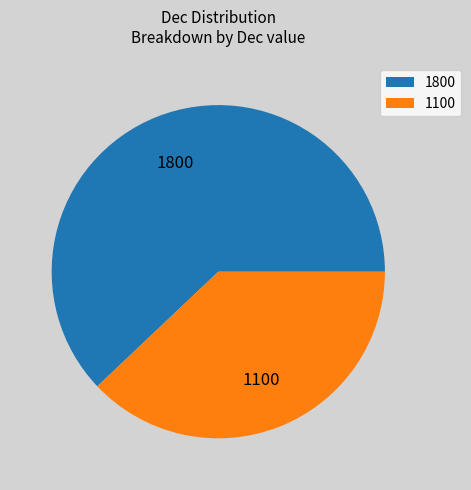

What is the largest slice in the pie chart?

1800